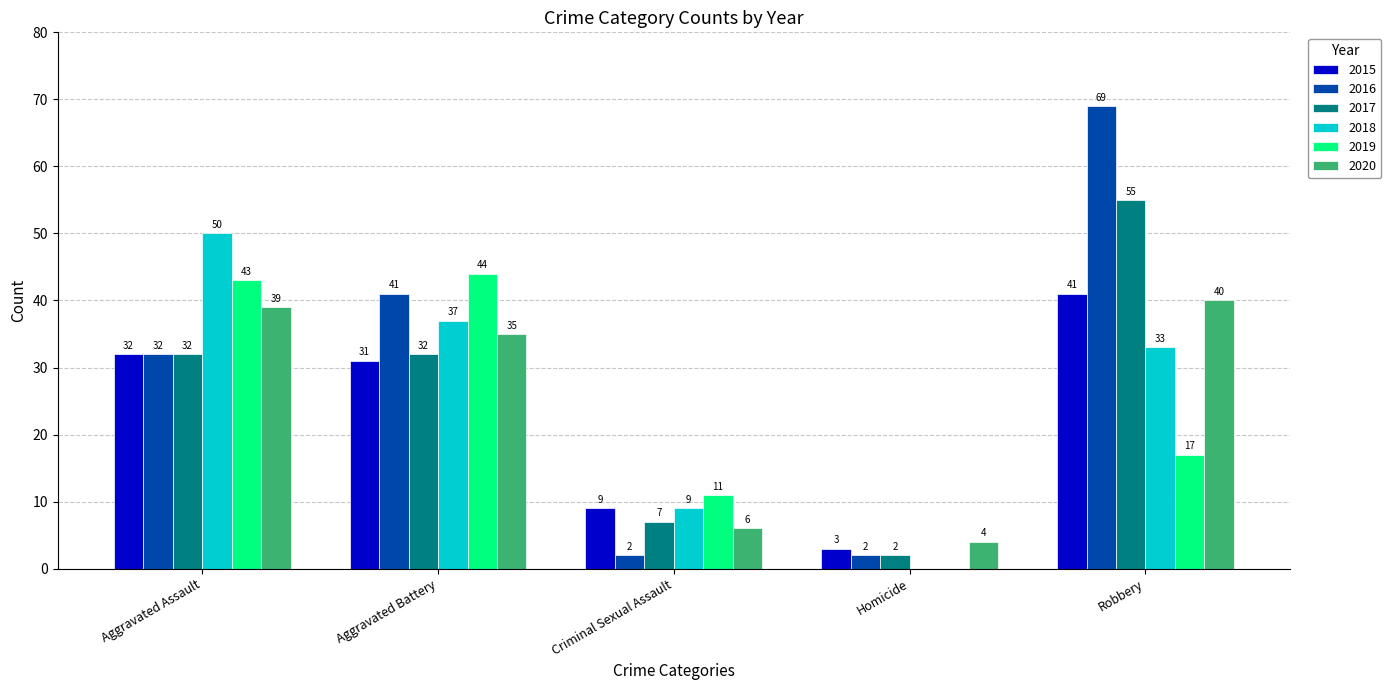

At which category is the sum across all series the highest?

Robbery